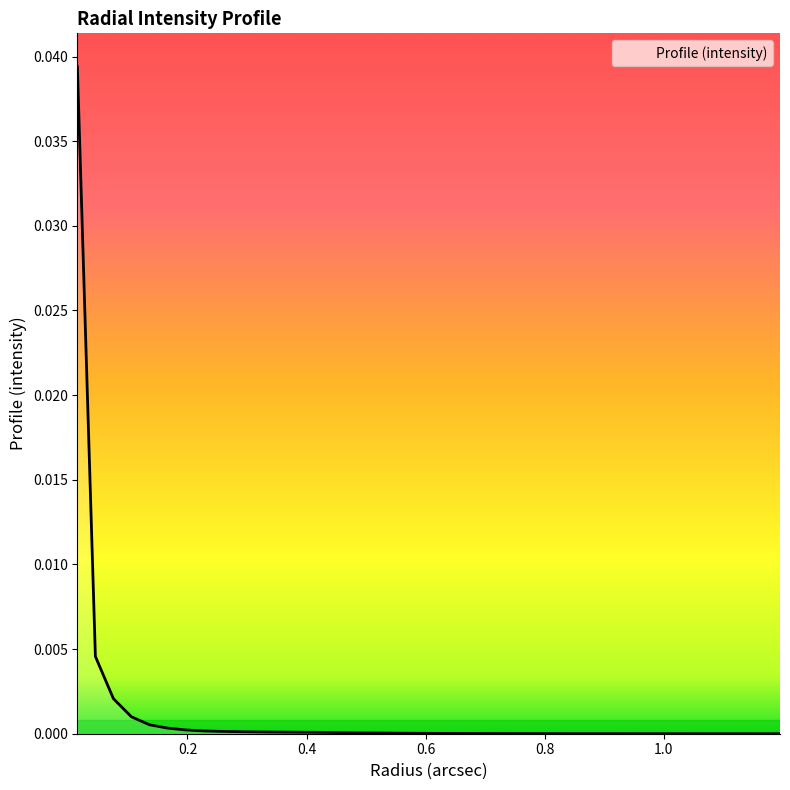

How many distinct data groups are displayed?

1